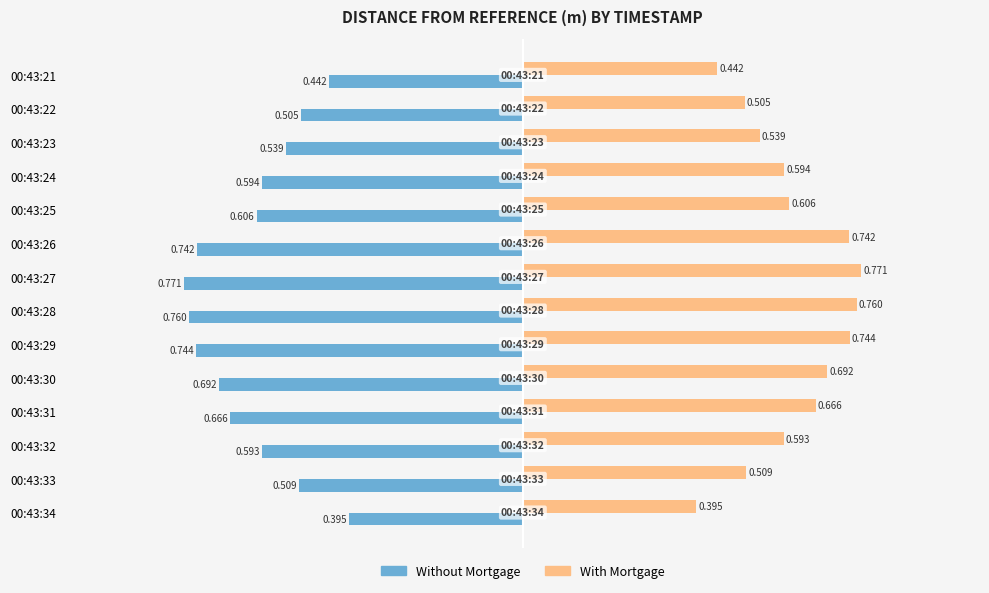

What are all the series names shown in the legend?

Without Mortgage, With Mortgage